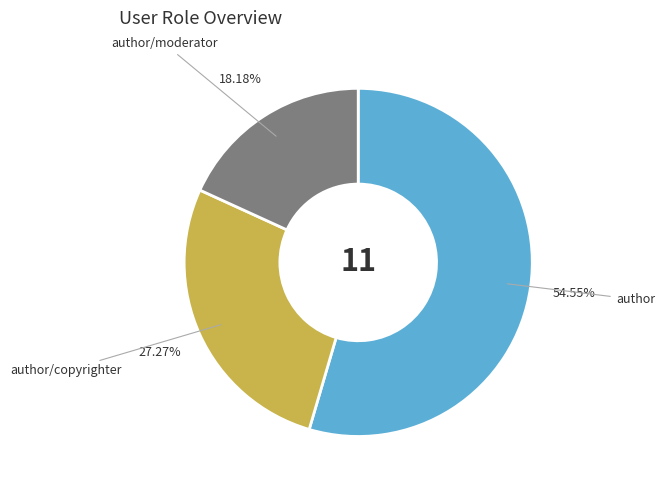

To the nearest percent, what is the difference between the largest and smallest slice percentages?

36%